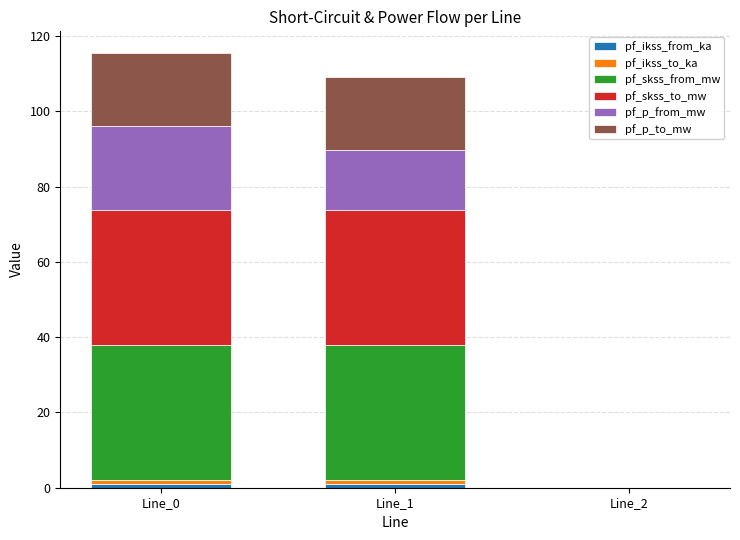

How many data points does each series have?

3